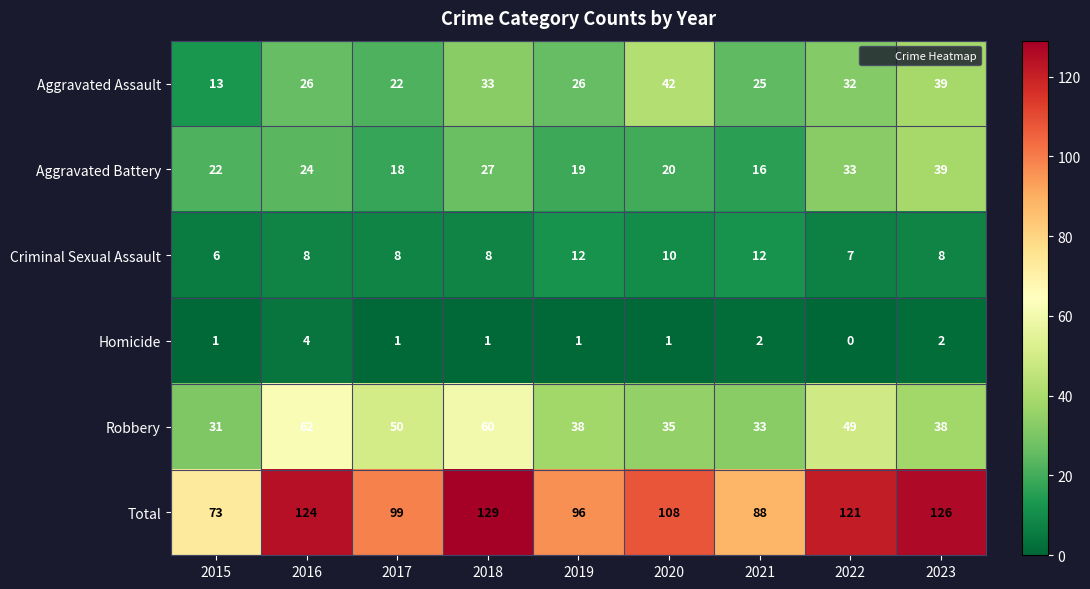

What is the spread (max minus min) of values at 2019?

95